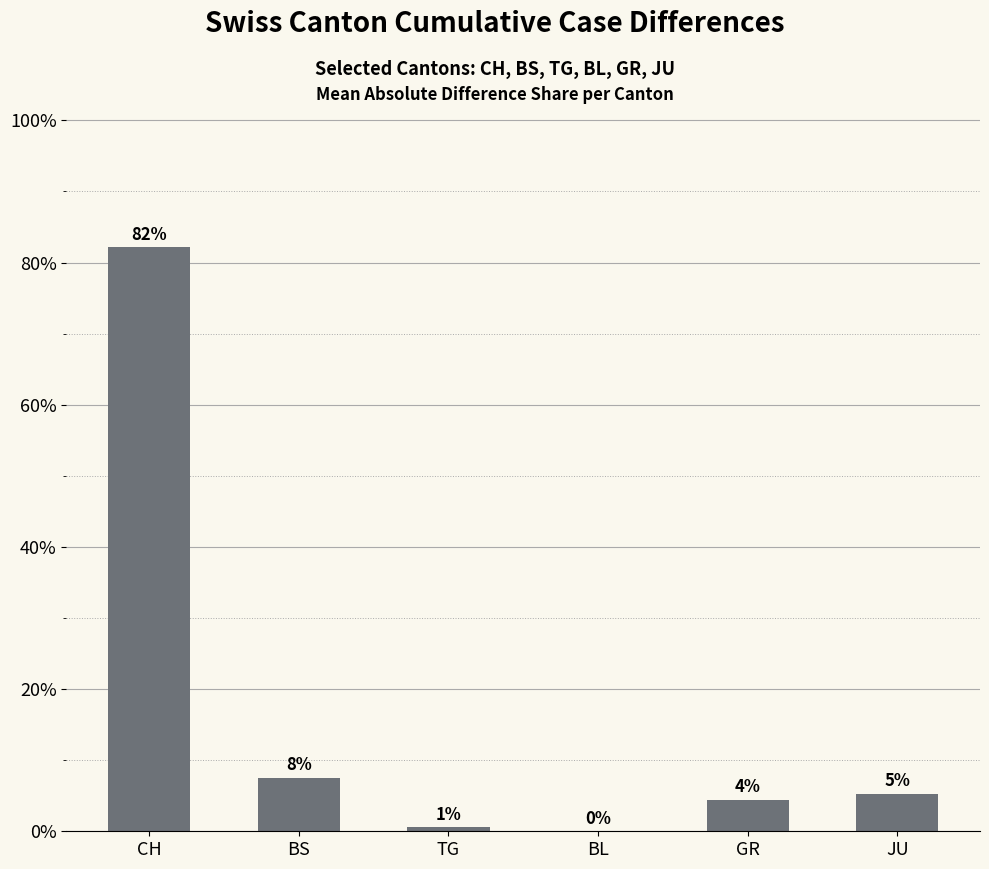

Are the bars horizontal?

No